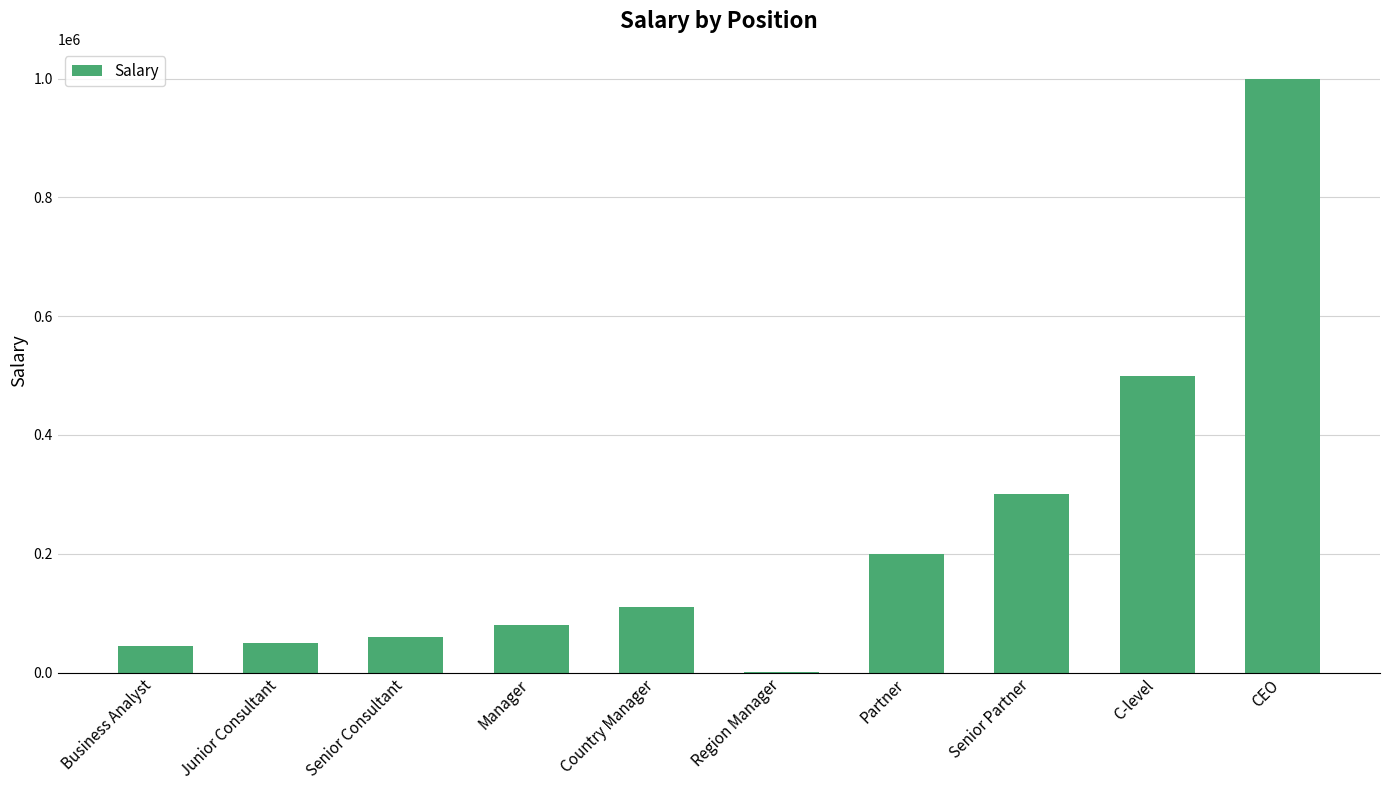

Between Business Analyst and Country Manager, which is larger?

Country Manager